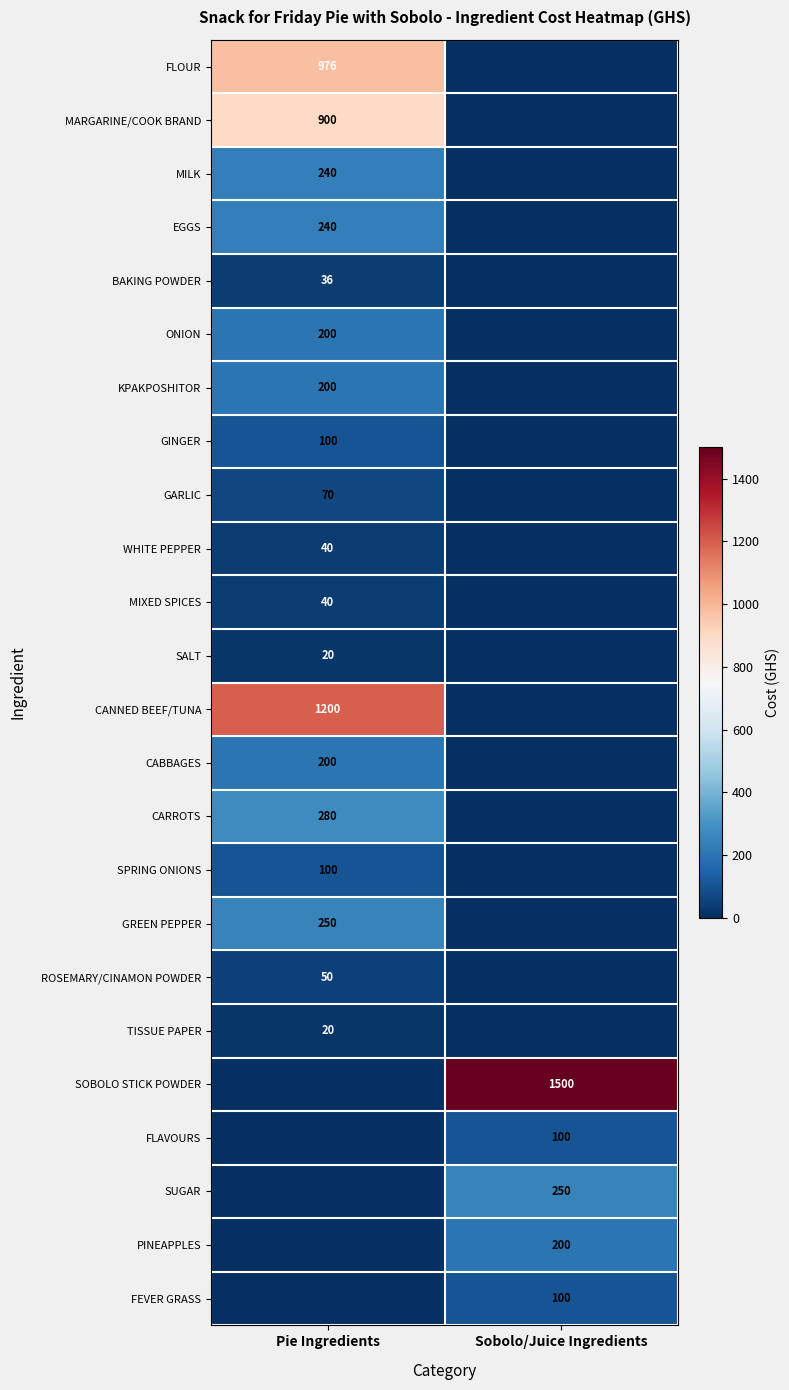

Is the value of GREEN PEPPER at Pie Ingredients greater than the value of TISSUE PAPER at Pie Ingredients?

Yes